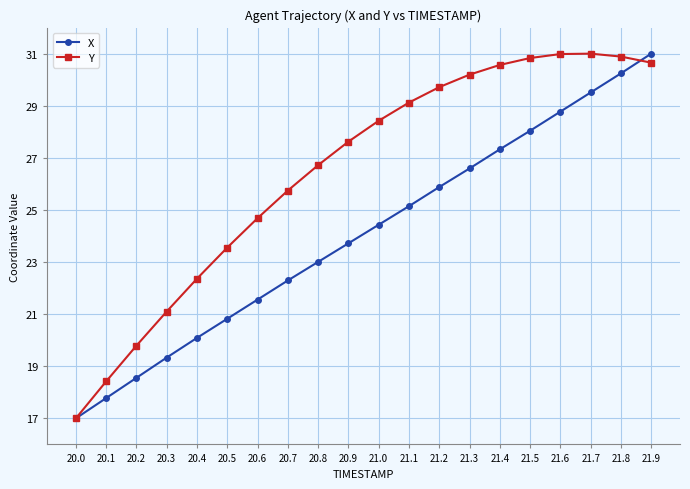

What is the label of the 18th point from the left?

21.7